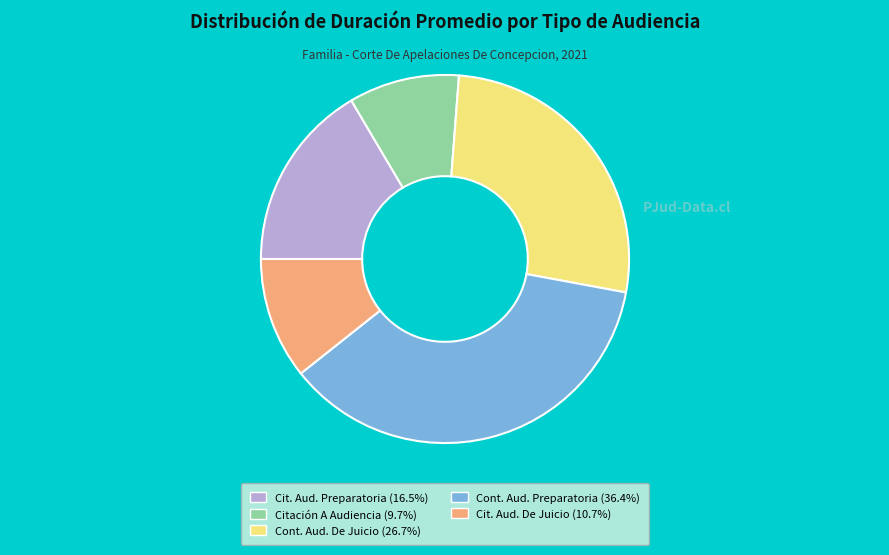

Is there a majority slice in this chart?

No